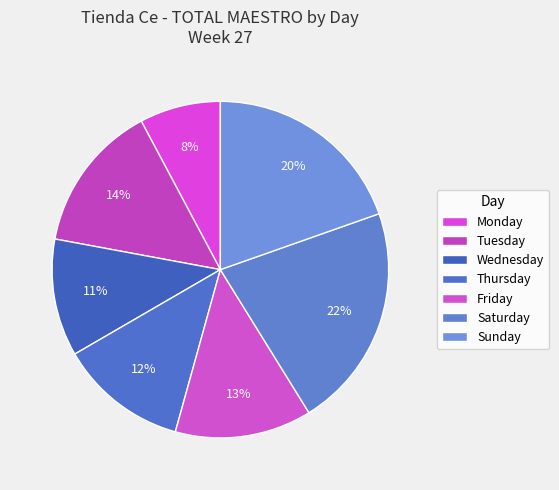

To the nearest percent, what is the difference between the largest and smallest slice percentages?

14%